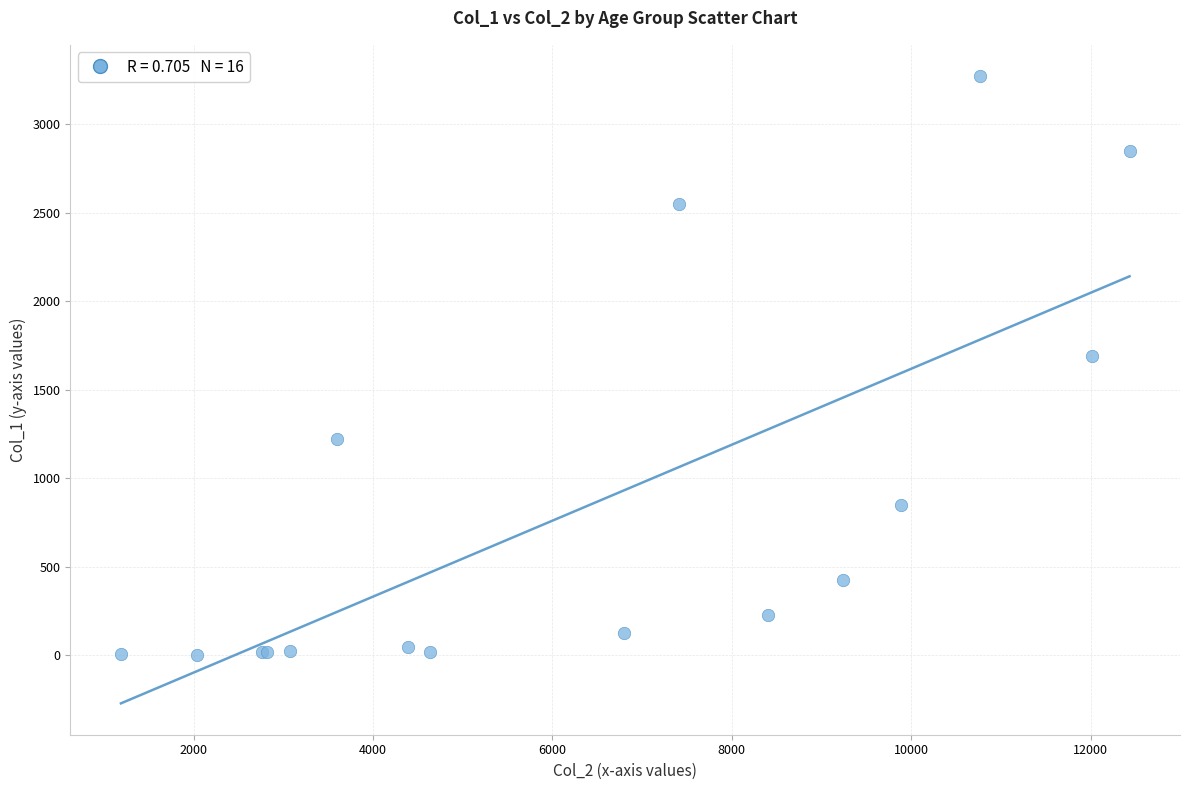

What Y value in the scatter plot is closest to 1638?

1690